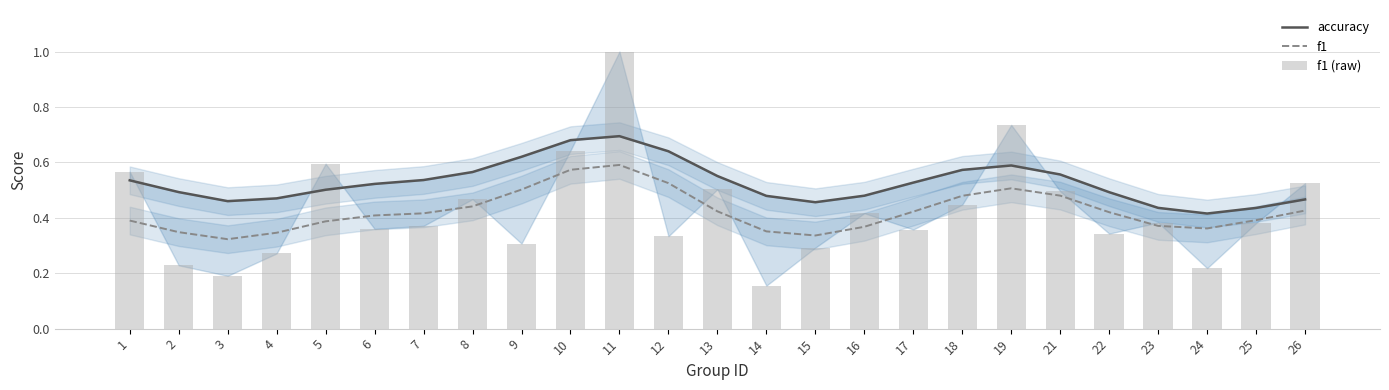

Reading right to left, transcribe all the data shown in this chart.

accuracy: 0.5	0.4	0.4	0.4	0.5	0.6	0.6	0.6	0.5	0.5	0.5	0.5	0.6	0.6	0.7	0.7	0.6	0.6	0.5	0.5	0.5	0.5	0.5	0.5	0.5
f1: 0.4	0.4	0.4	0.4	0.4	0.5	0.5	0.5	0.4	0.4	0.3	0.4	0.4	0.5	0.6	0.6	0.5	0.4	0.4	0.4	0.4	0.3	0.3	0.3	0.4
f1 (raw): 0.5	0.4	0.2	0.4	0.3	0.5	0.7	0.4	0.4	0.4	0.3	0.2	0.5	0.3	1.0	0.6	0.3	0.5	0.4	0.4	0.6	0.3	0.2	0.2	0.6